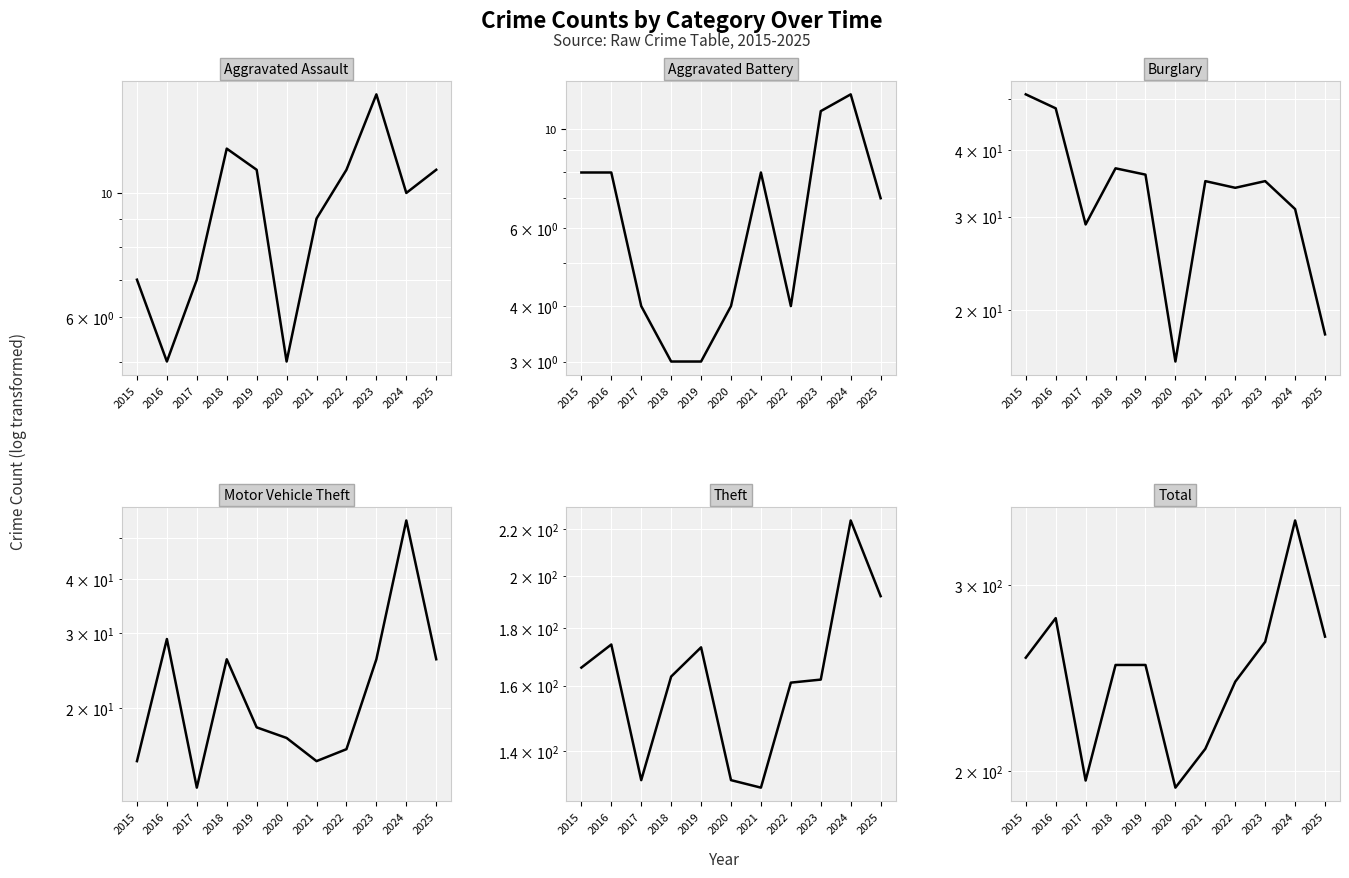

Is it true that Aggravated Assault equals 14 at 2021?

False